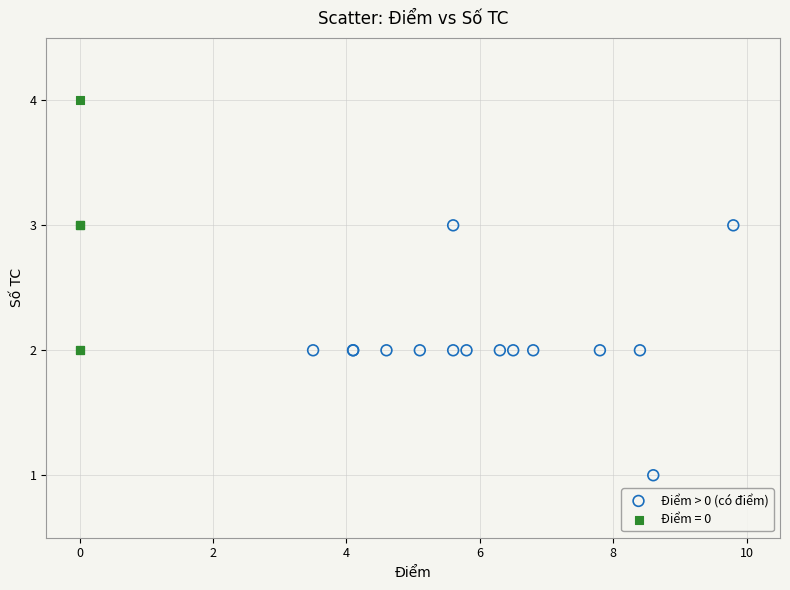

Which series contains the highest Y value?

Điểm = 0